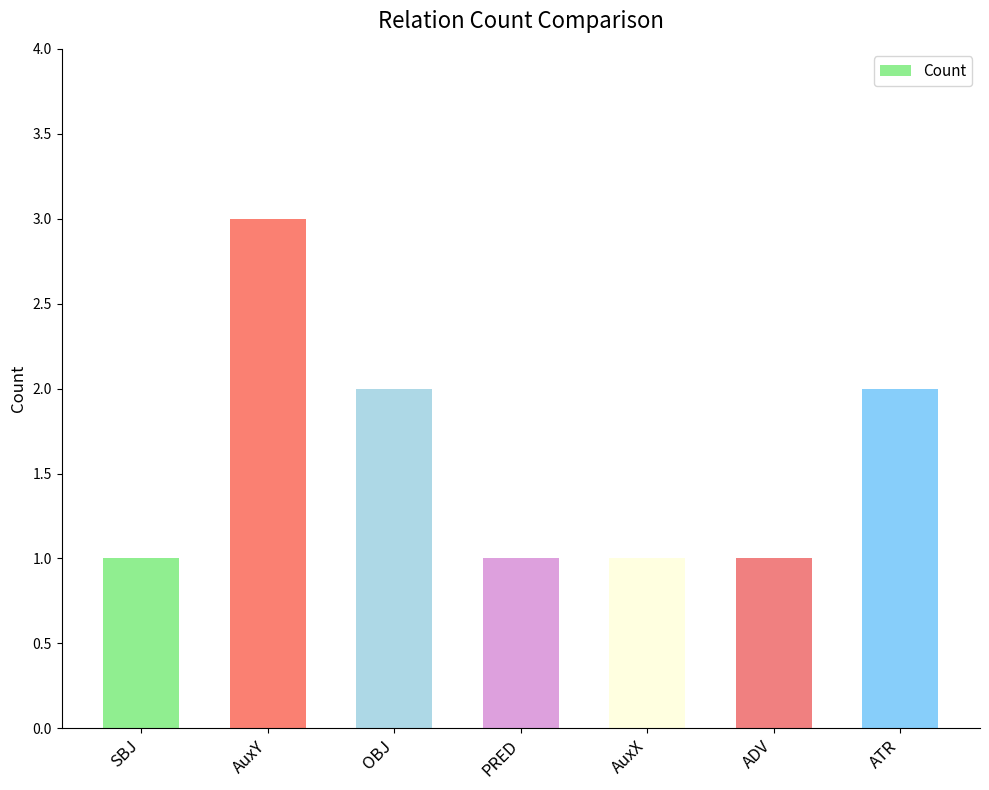

What is the difference between the maximum and minimum values?

2